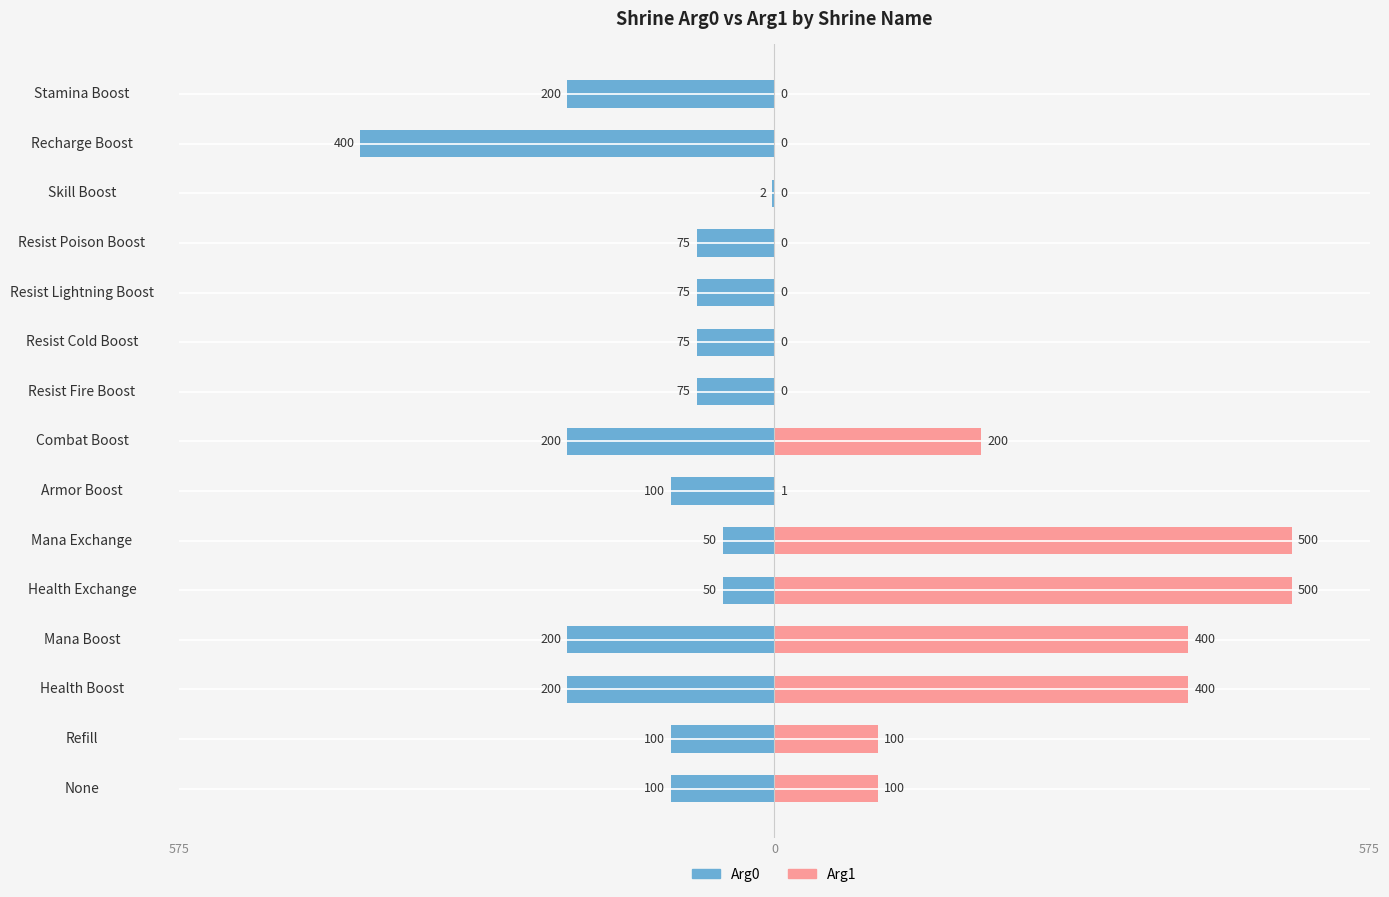

What is the difference between the Arg0 values at Resist Cold Boost and Stamina Boost?

125